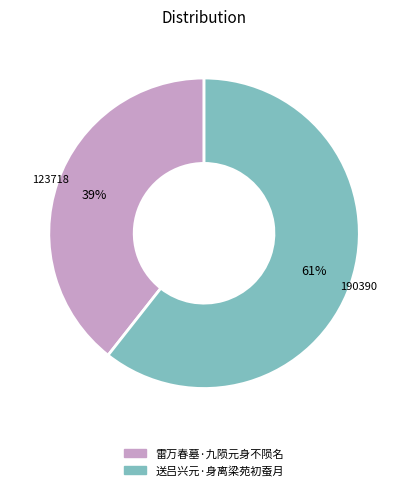

Which has a higher value, 雷万春墓·九陨元身不陨名 or 送吕兴元·身离梁苑初蚕月?

送吕兴元·身离梁苑初蚕月